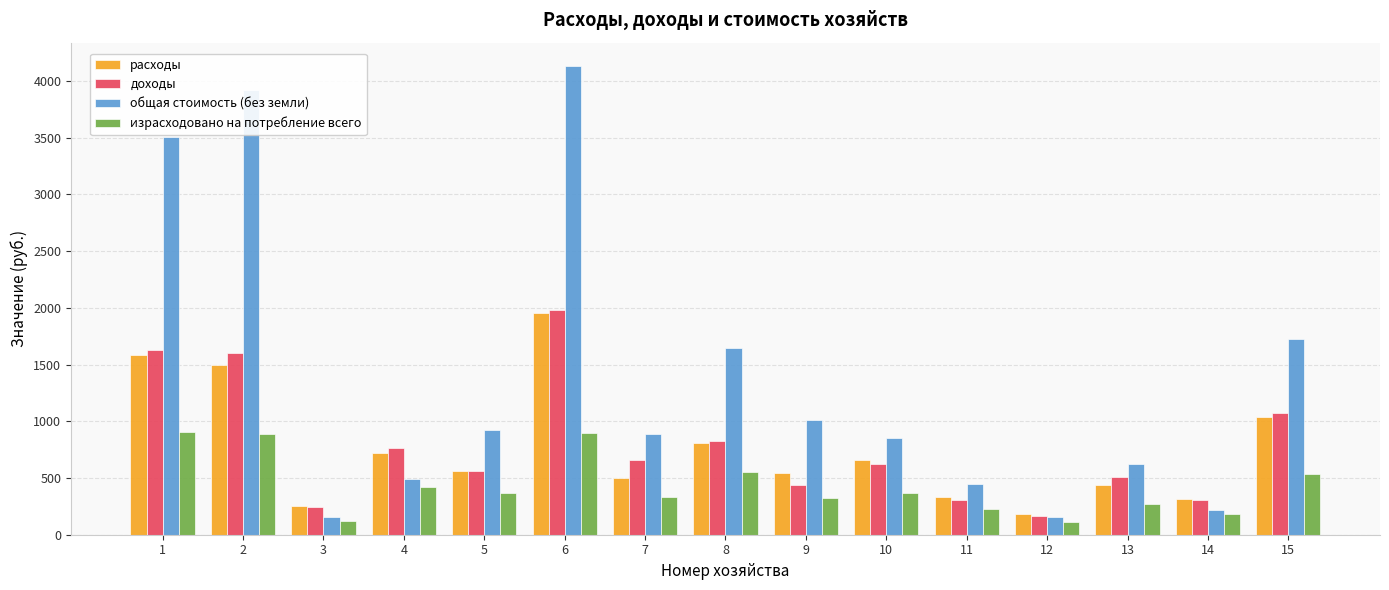

The расходы series shows 656.0 at 10. True or false?

True